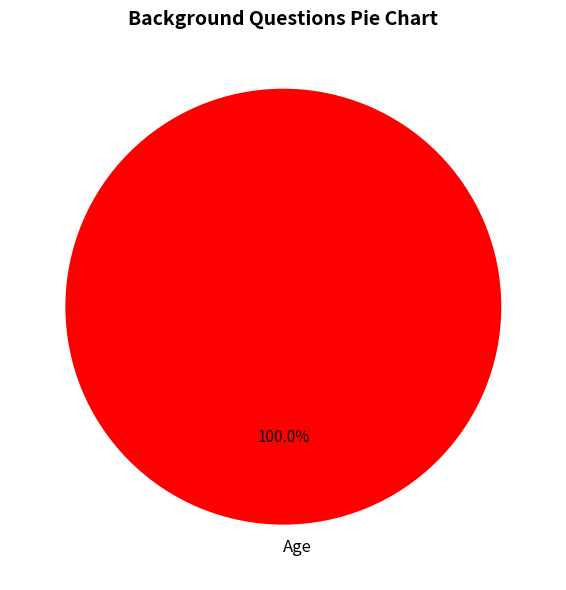

To the nearest percent, what portion does Age represent?

100%